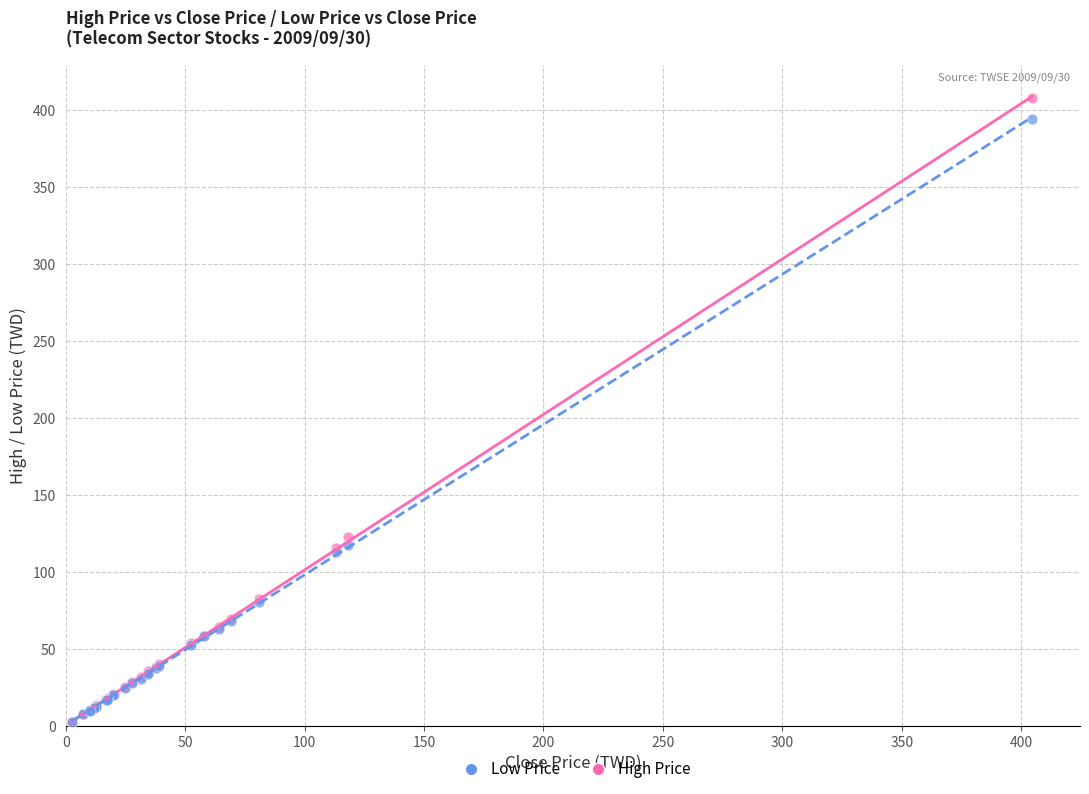

In the High Price series, what Y value is closest to 205?

122.5